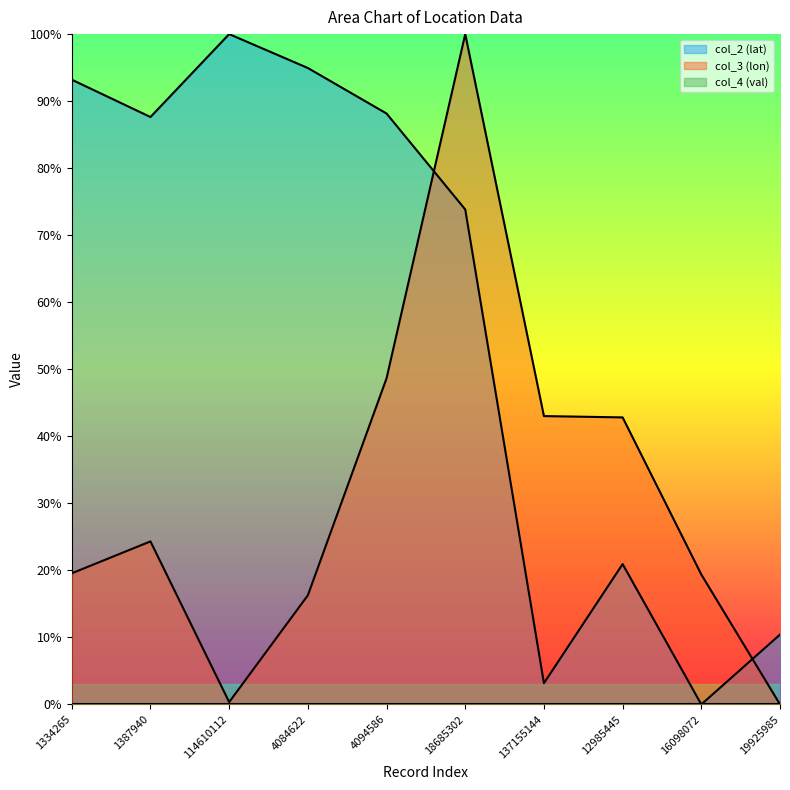

Which series ends up on top after the final intersection of col_2 (lat) and col_3 (lon)?

col_2 (lat)